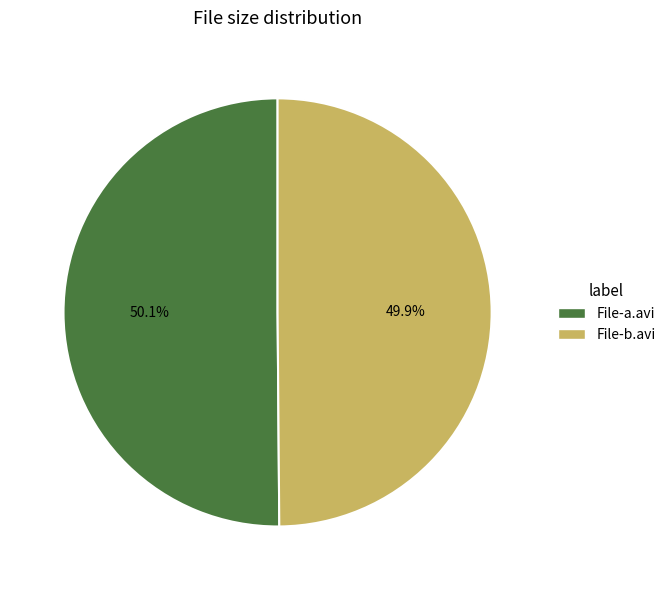

Is there a majority slice in this chart?

Yes